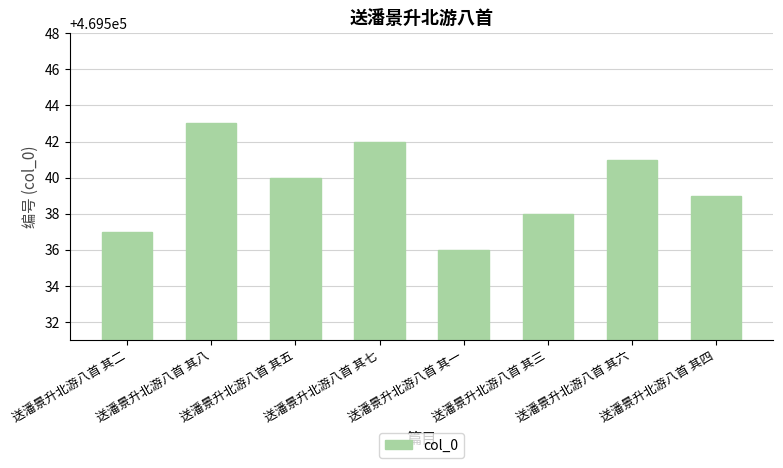

What is the average value?

469540